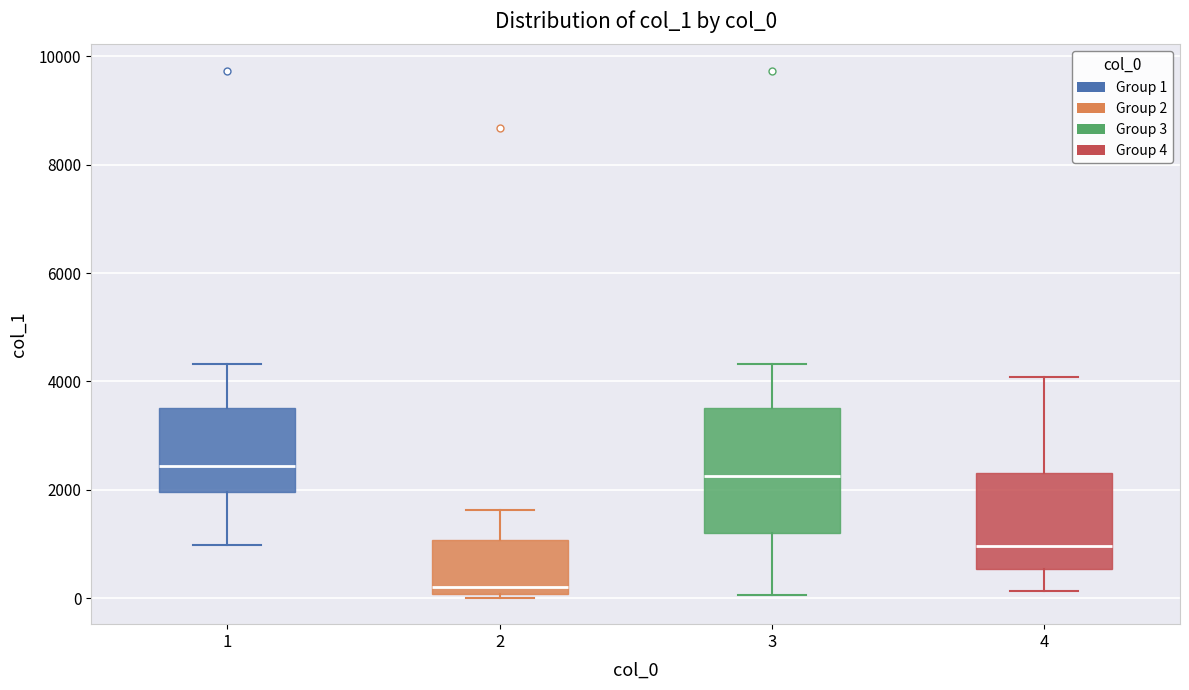

Comparing the boxes themselves (not the whiskers), which one is the tallest?

3